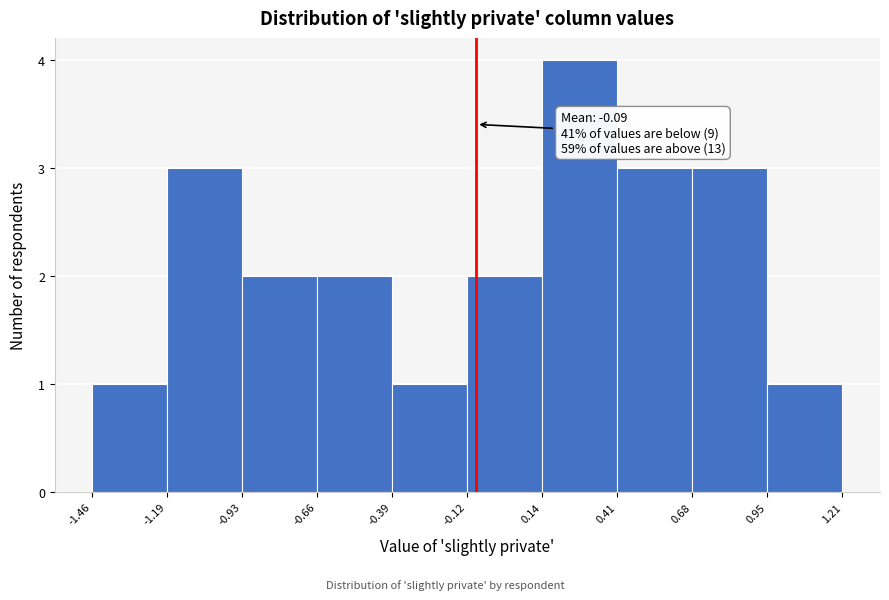

Which range on the x-axis has the tallest bar?

0.14 to 0.41